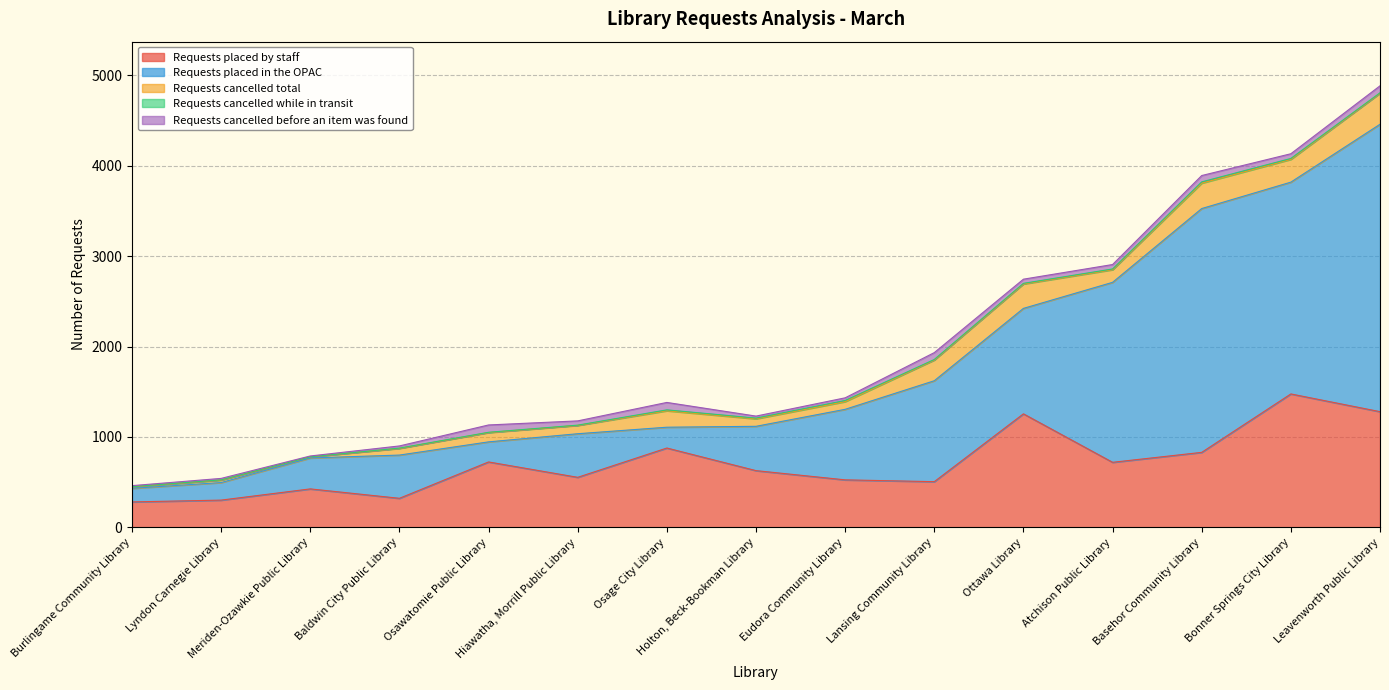

At Leavenworth Public Library, list the series in order from smallest to largest.

Requests cancelled while in transit, Requests cancelled before an item was found, Requests cancelled total, Requests placed by staff, Requests placed in the OPAC